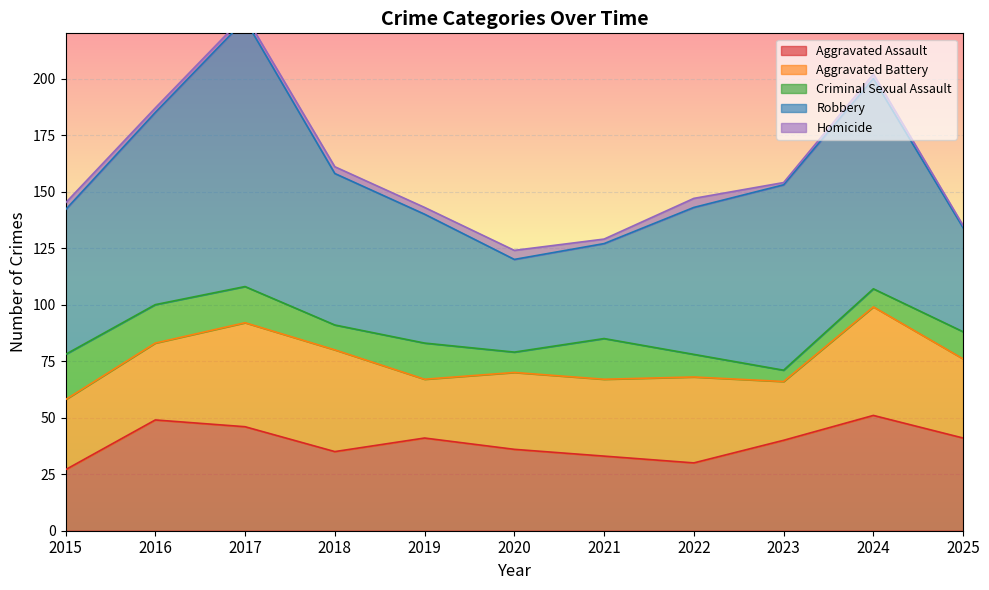

How many values in the Robbery series are below 65?

5